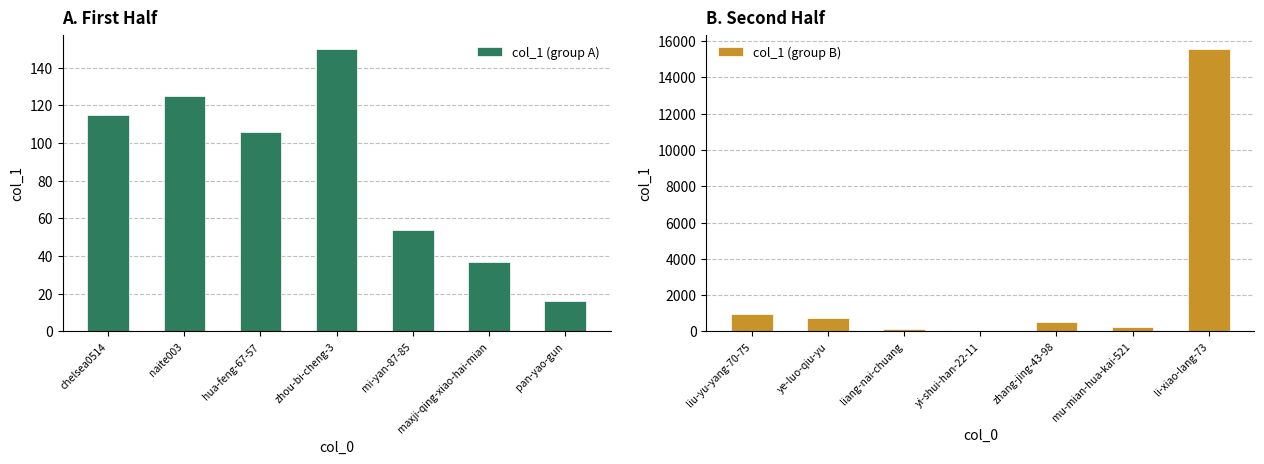

Does the chart contain stacked bars?

No